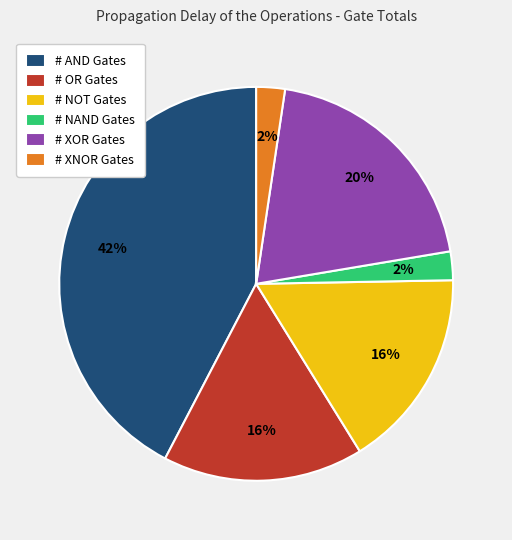

Which category has the biggest portion of the pie?

# AND Gates